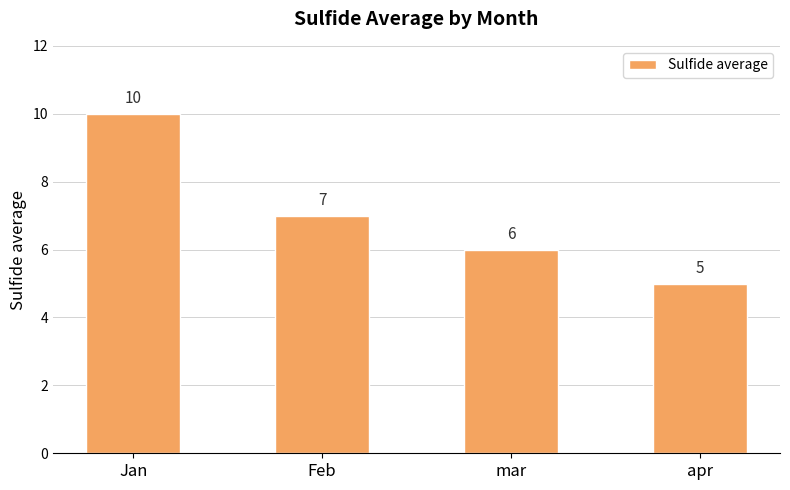

Count the values in the range 6 to 10.

3